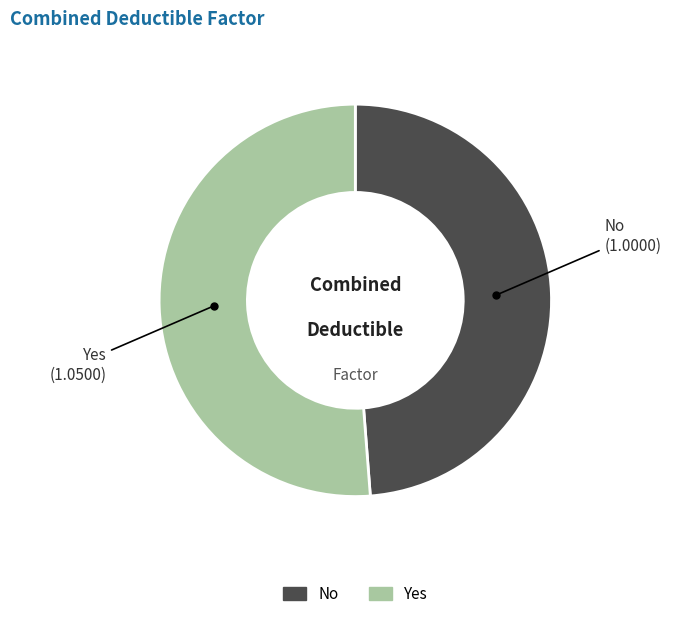

Is it true that Yes is 66% of the pie?

False